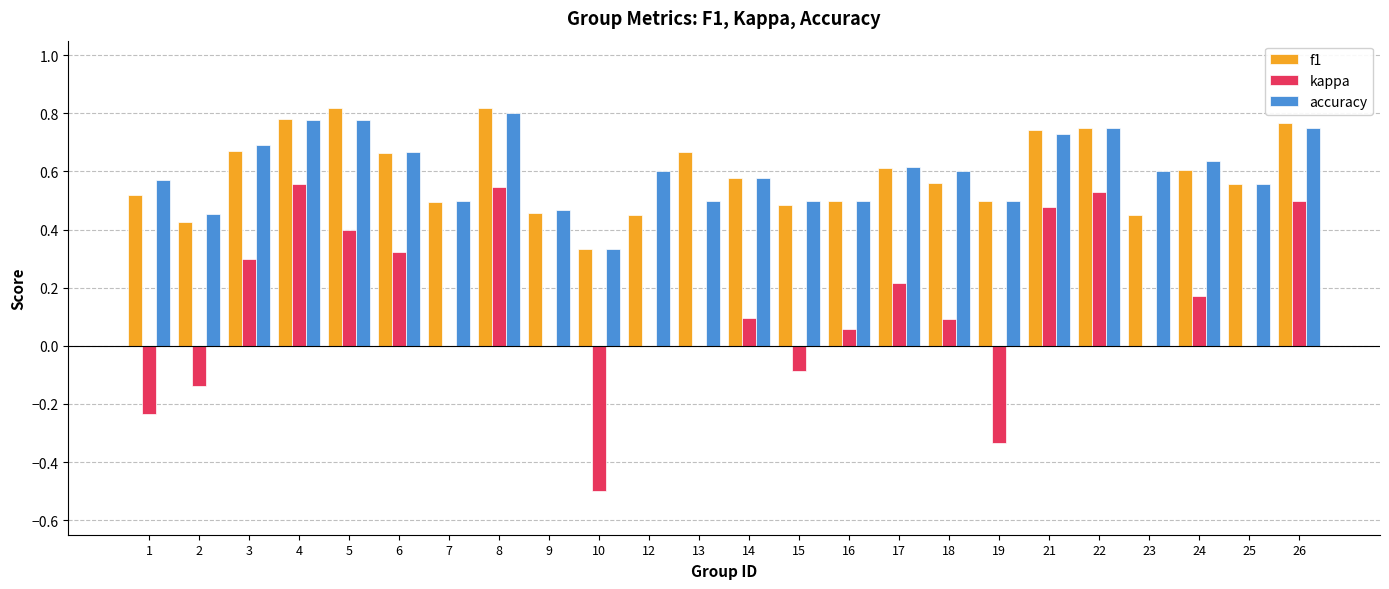

Are the bars horizontal?

No